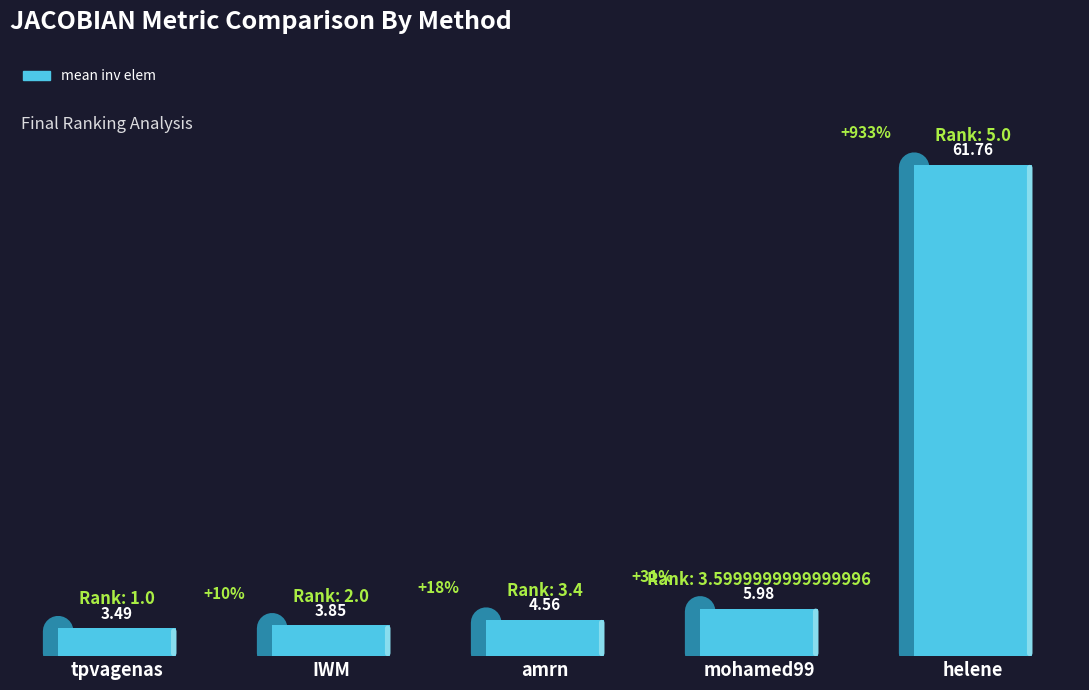

What is the label of the 1st bar from the right?

helene